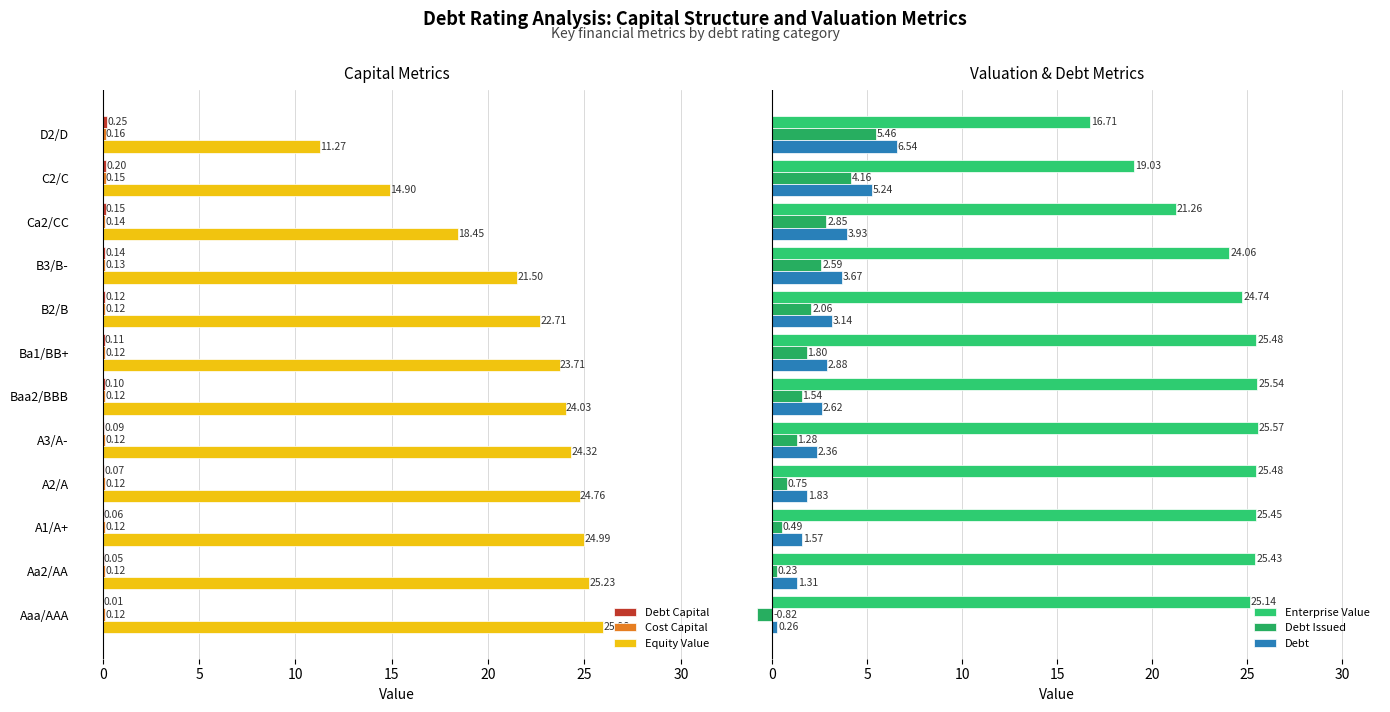

What is the sum of the Equity Value values at D2/D and Aa2/AA?

36.5